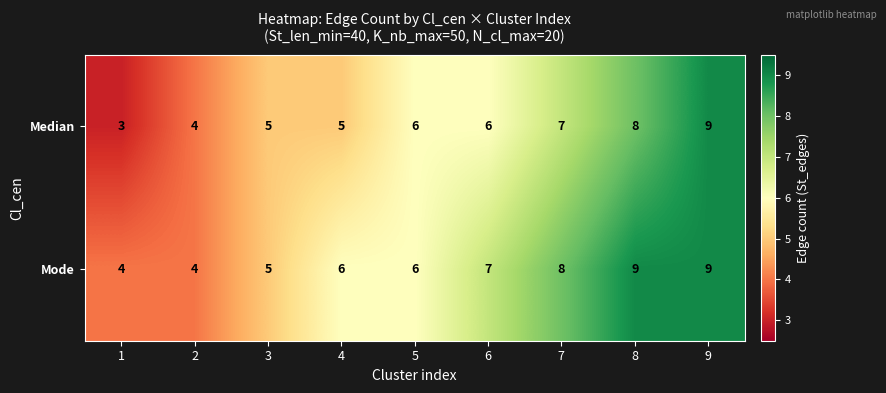

Between 1 and 2, which series saw the biggest shift?

Median